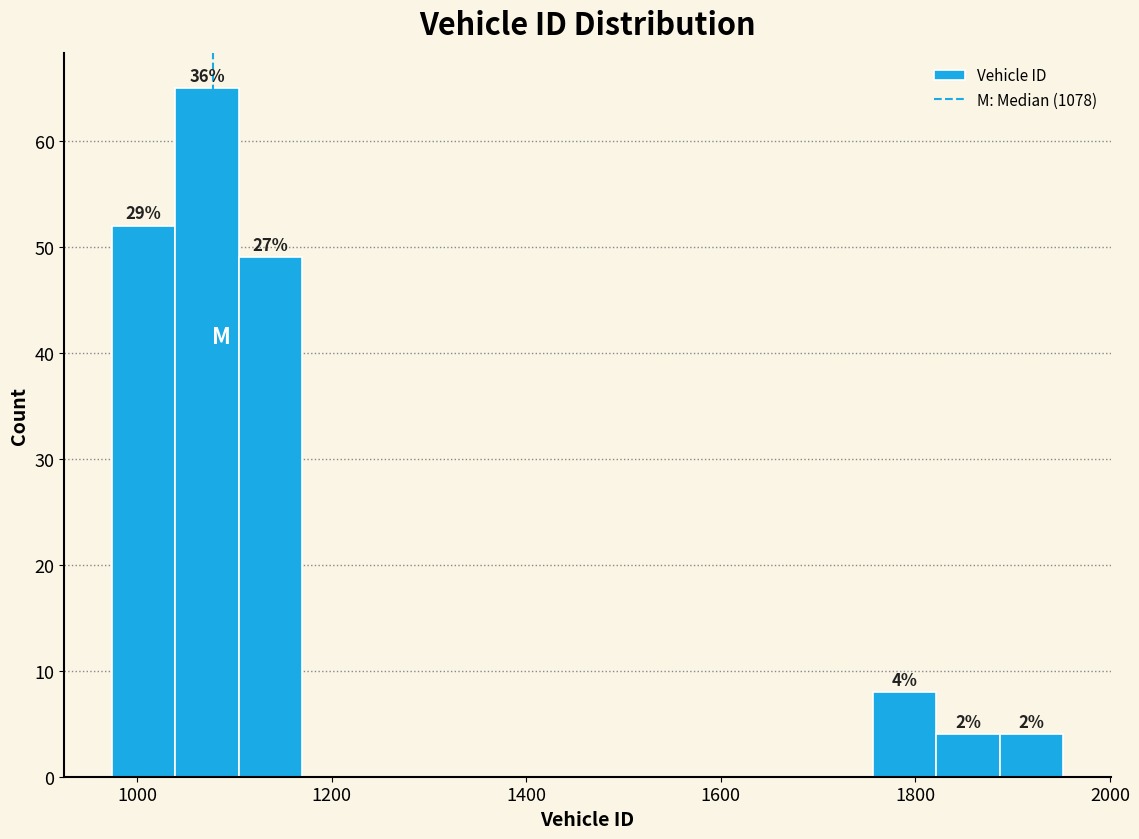

Around what value on the x-axis is the tallest bar? Give the approximate position of its centre, as read against the axis.

1080